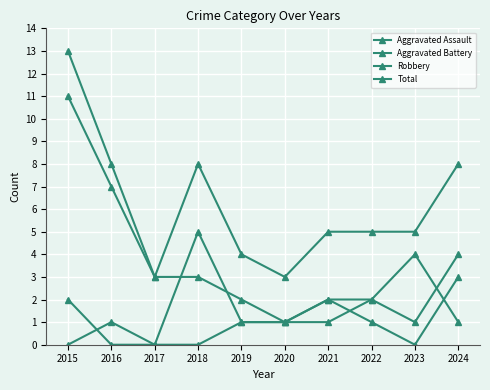

What is the approximate value of Total at 2022, to the nearest 5?

5